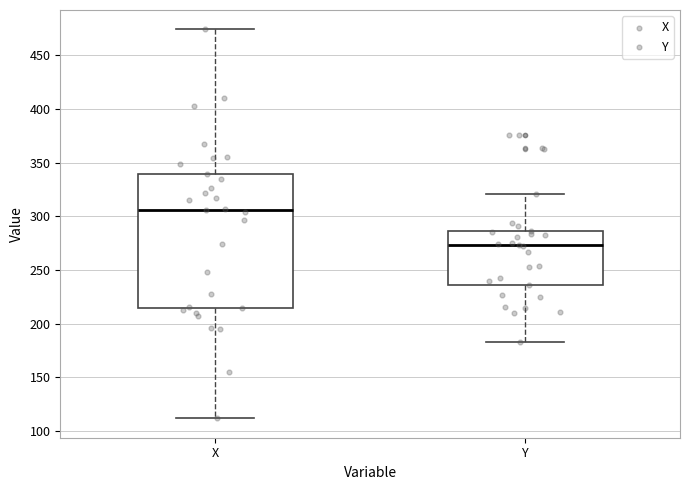

Reading left to right, read every box against the y-axis: the position of its median line, the range the box covers, and the ends of its whiskers. The values are not printed on the chart, so give them approximately, as read against the axis.

X: median 305, box 215 to 340, whiskers 110 to 475
Y: median 275, box 235 to 285, whiskers 185 to 320